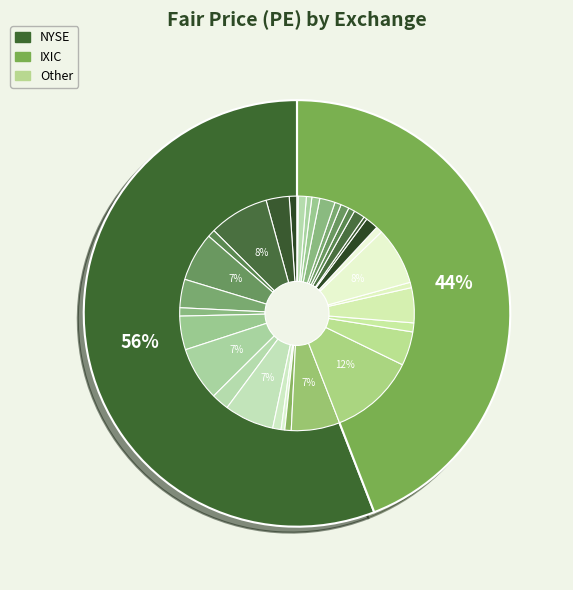

Count the number of slices in the pie.

33